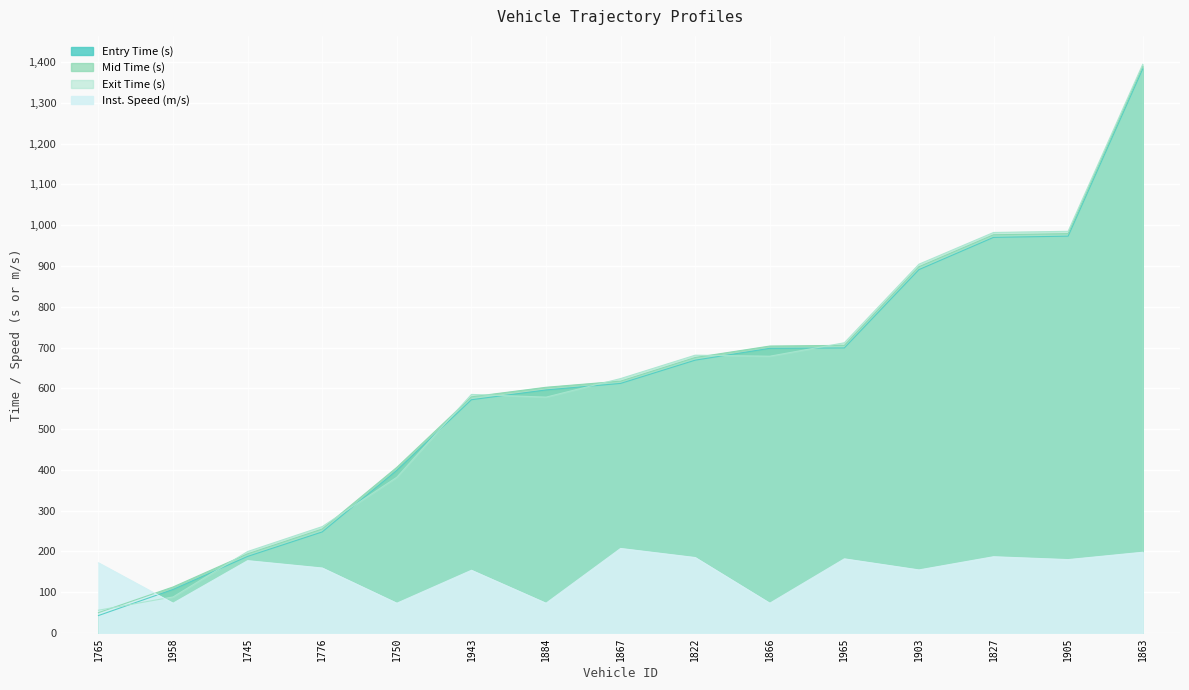

What is the total value across all series at 1750?

1260.6